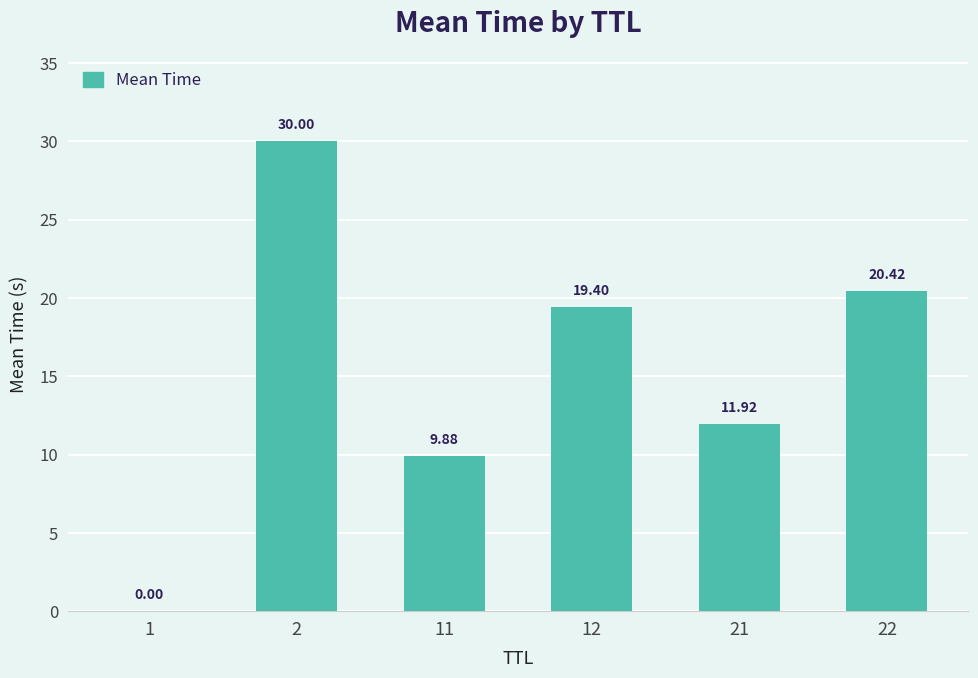

What is the change in value from 2 to 12?

-10.6